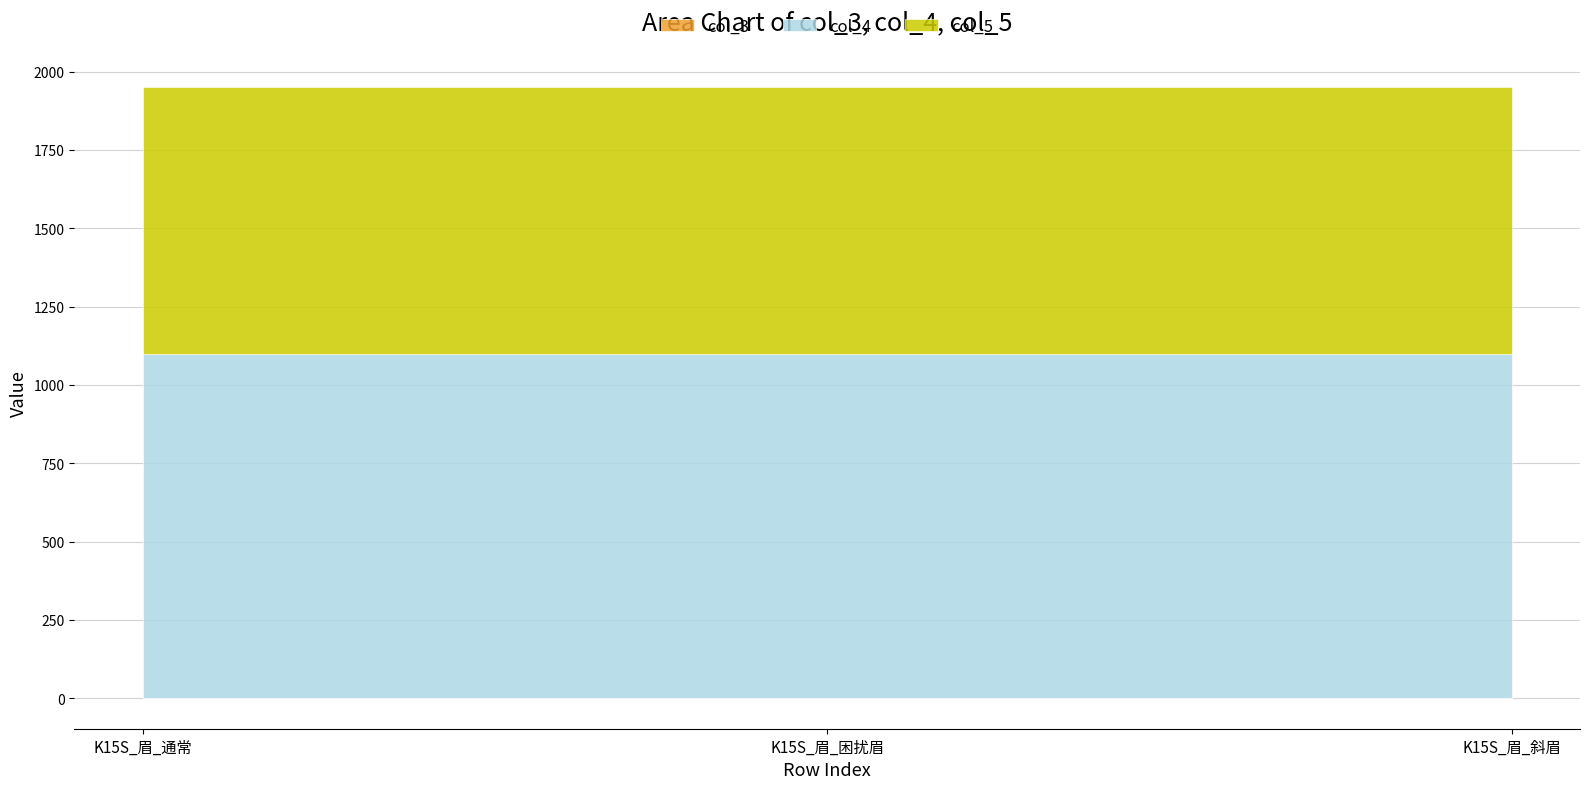

Which series changed the most between K15S_眉_通常 and K15S_眉_困扰眉?

col_3